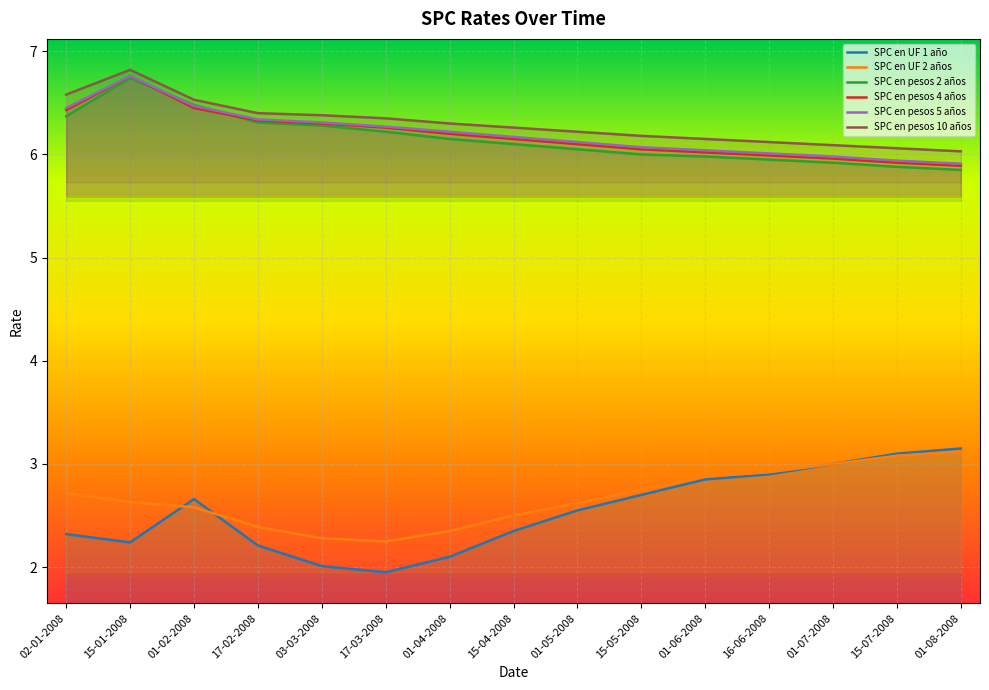

What is the sum of the SPC en pesos 5 años values at 01-07-2008 and 17-03-2008?

12.2